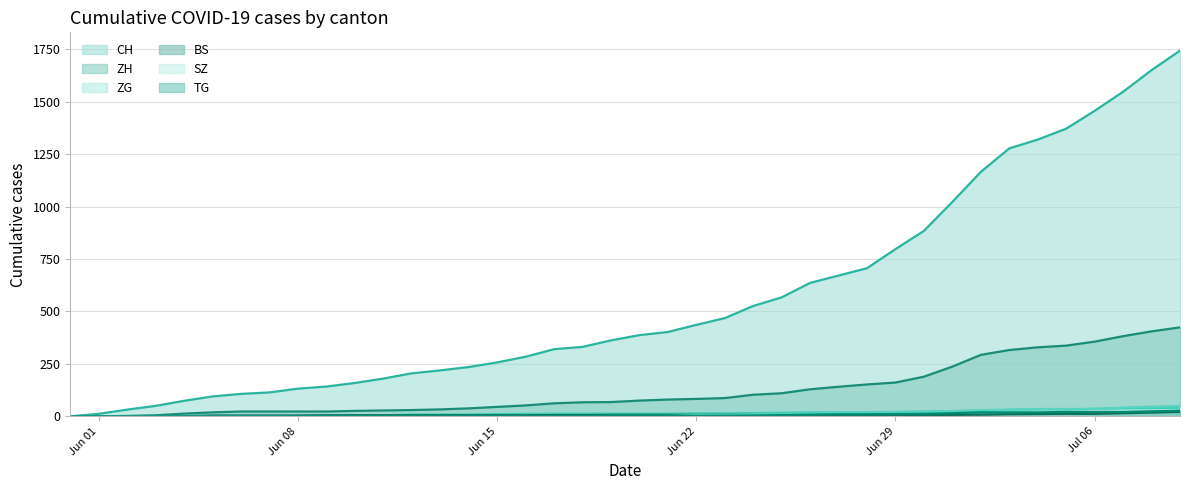

What are all the series names shown in the legend?

CH, ZH, ZG, BS, SZ, TG